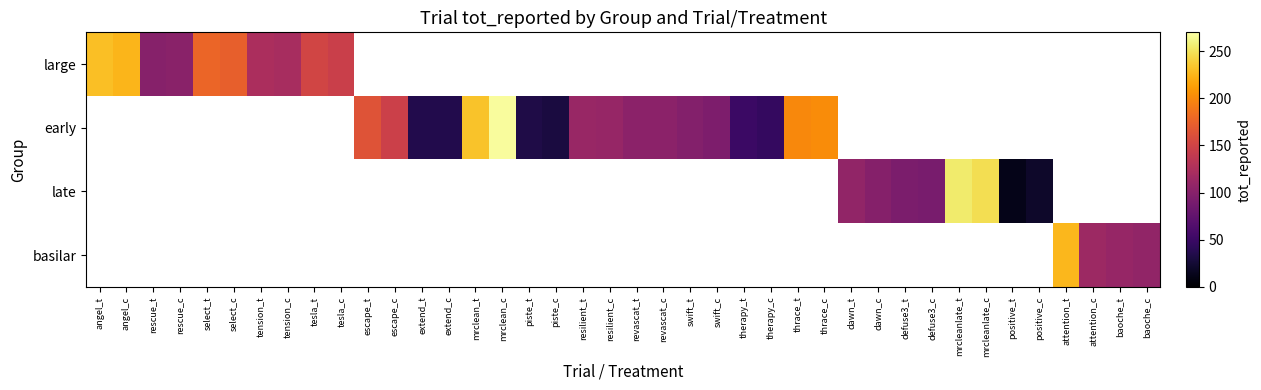

How many series are shown in this chart?

4